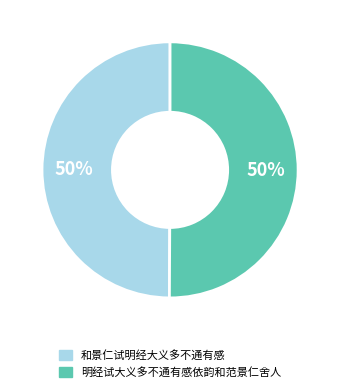

To the nearest percent, what is the difference between the largest and smallest slice percentages?

0%